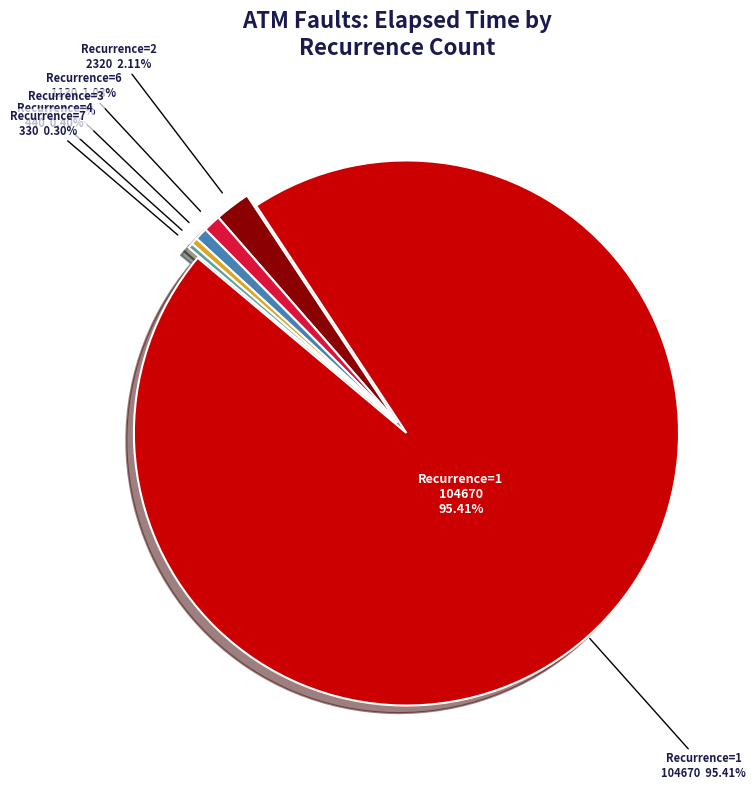

Is there a majority slice in this chart?

Yes